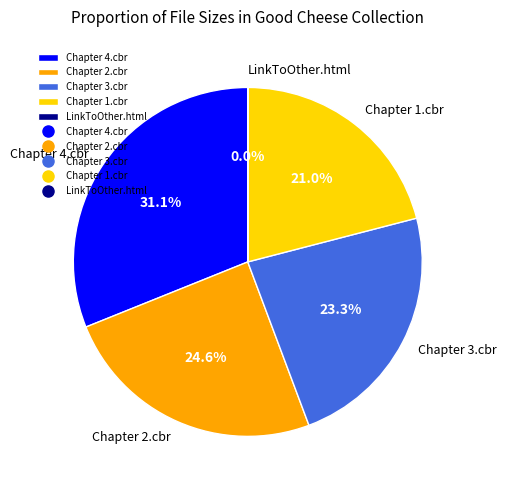

Combined, do Chapter 4.cbr and Chapter 3.cbr account for over 50%?

Yes